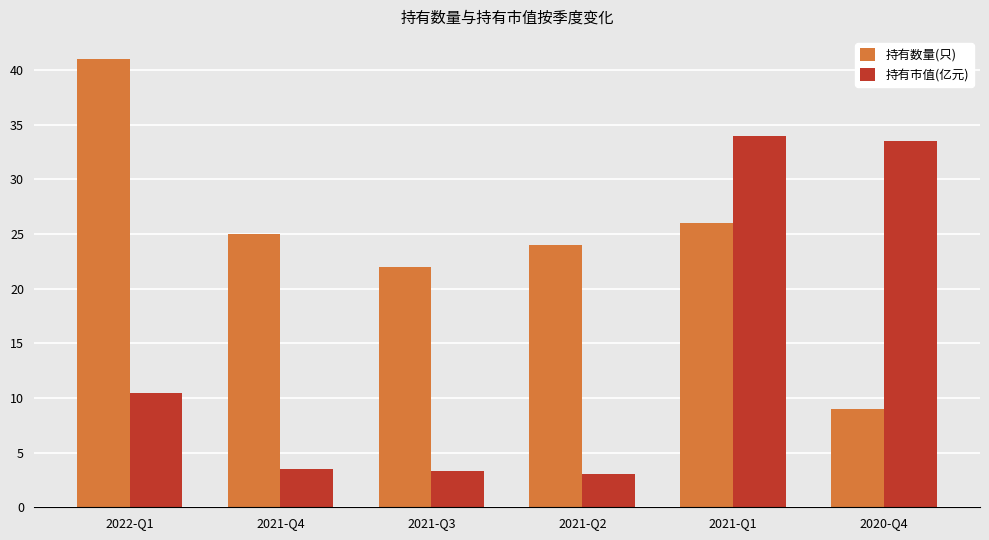

What is the difference between the maximum and minimum values in the 持有数量(只) series?

32.0